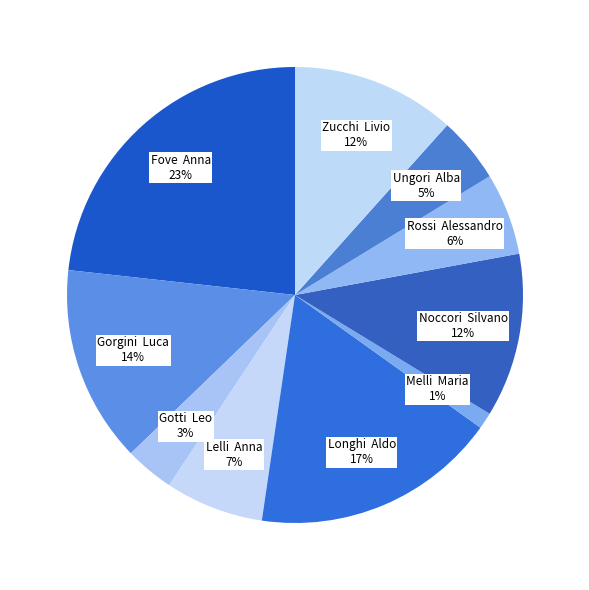

Do Gotti Leo and Noccori Silvano together represent more than half of the pie?

No